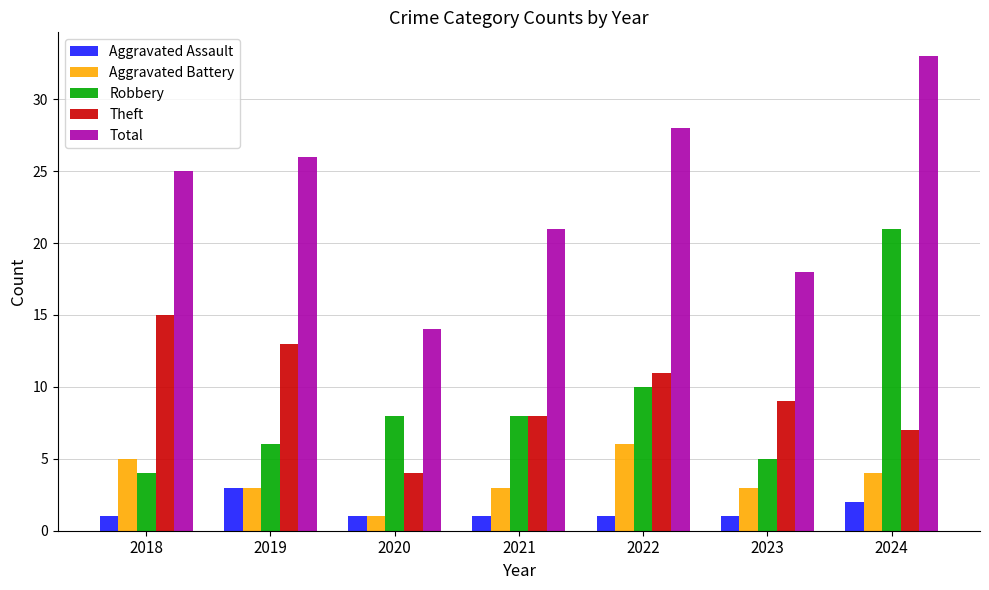

Rank the categories by Total value from highest to lowest.

2024, 2022, 2019, 2018, 2021, 2023, 2020